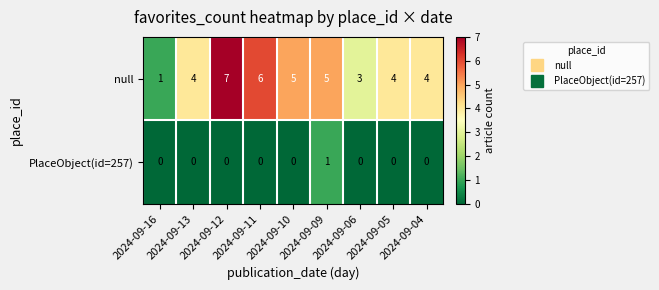

Rank the series at 2024-09-06 from highest to lowest value.

null, PlaceObject(id=257)